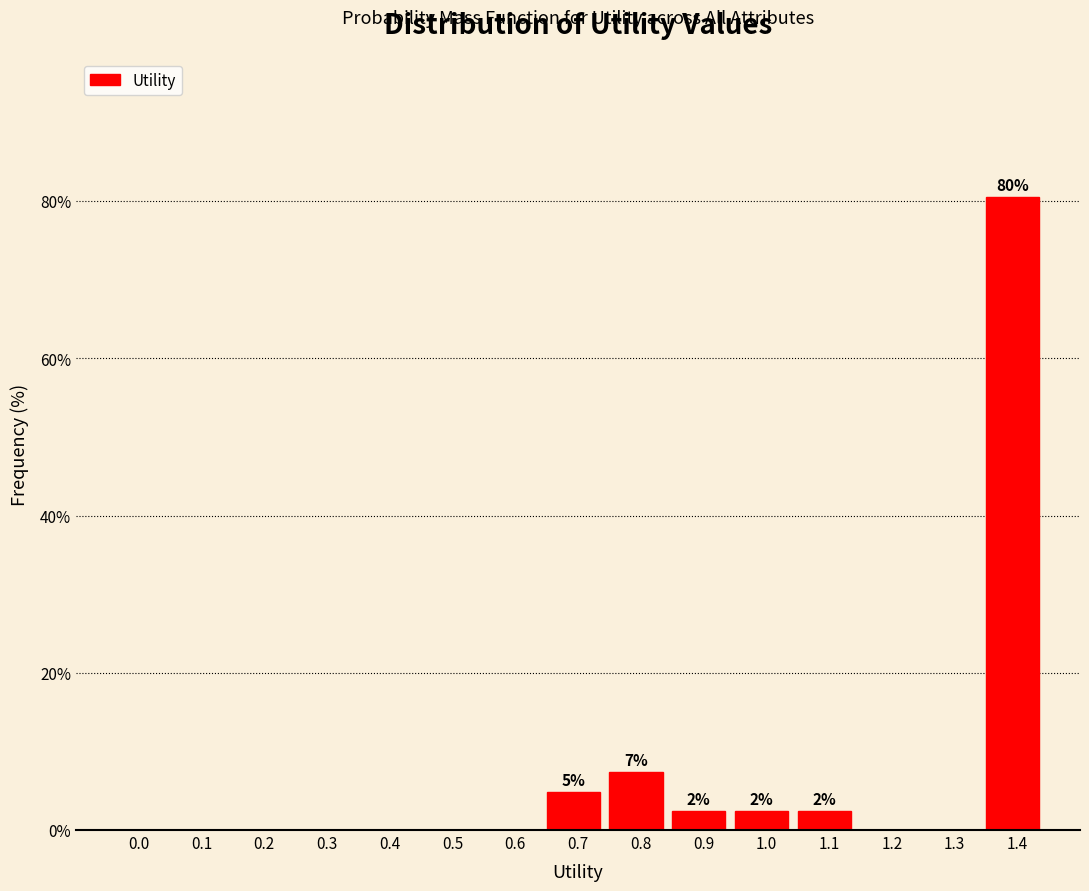

Reading left to right, list all the values displayed in this chart.

0.0=0.0	0.1=0.0	0.2=0.0	0.3=0.0	0.4=0.0	0.5=0.0	0.6=0.0	0.7=4.9	0.8=7.3	0.9=2.4	1.0=2.4	1.1=2.4	1.2=0.0	1.3=0.0	1.4=80.5